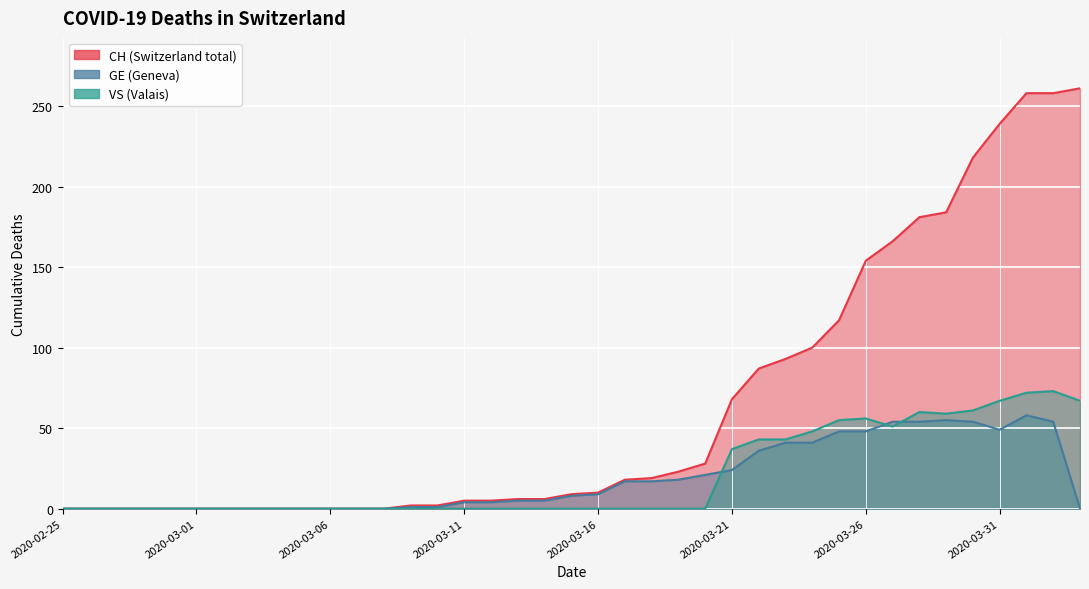

Which label corresponds to the smallest value in the chart?

2020-02-25